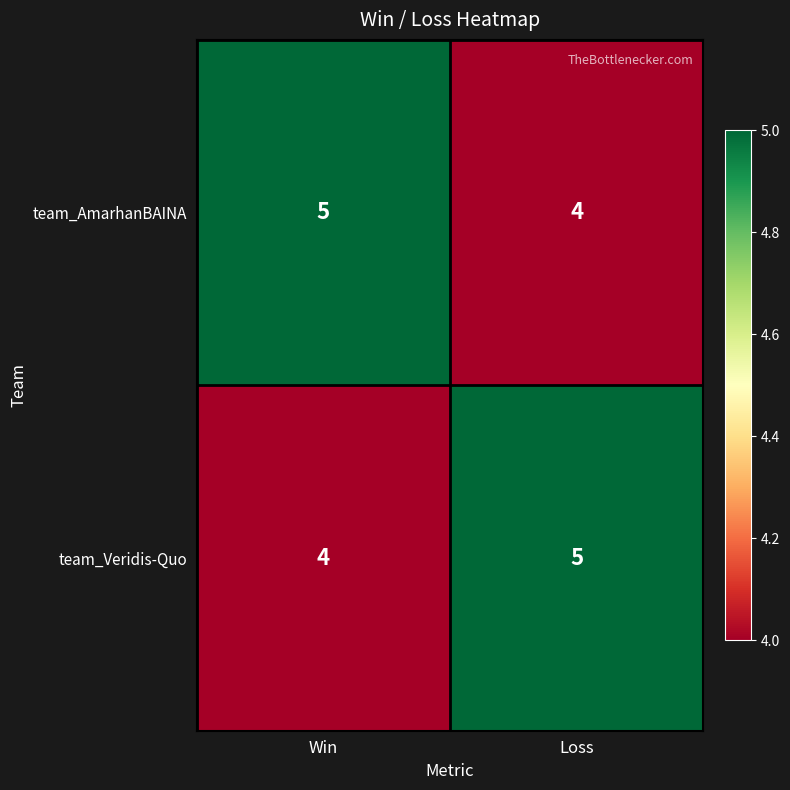

What is the smallest value displayed?

4